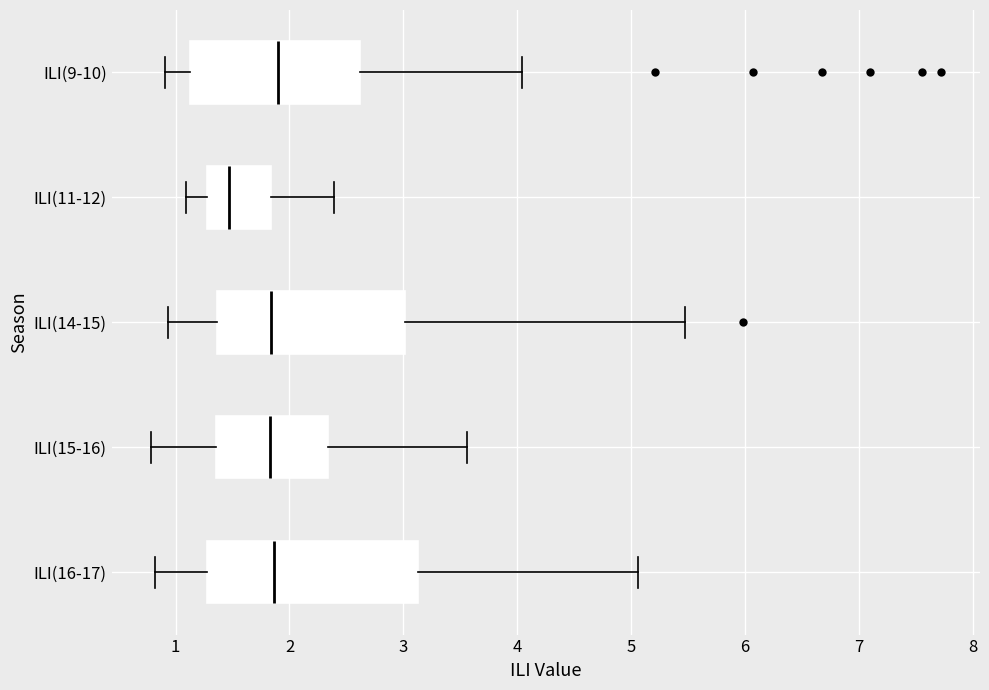

Where does the right whisker of the box for ILI(9-10) end on the x-axis? The values are not printed on the chart, so give them approximately, as read against the axis.

4.0